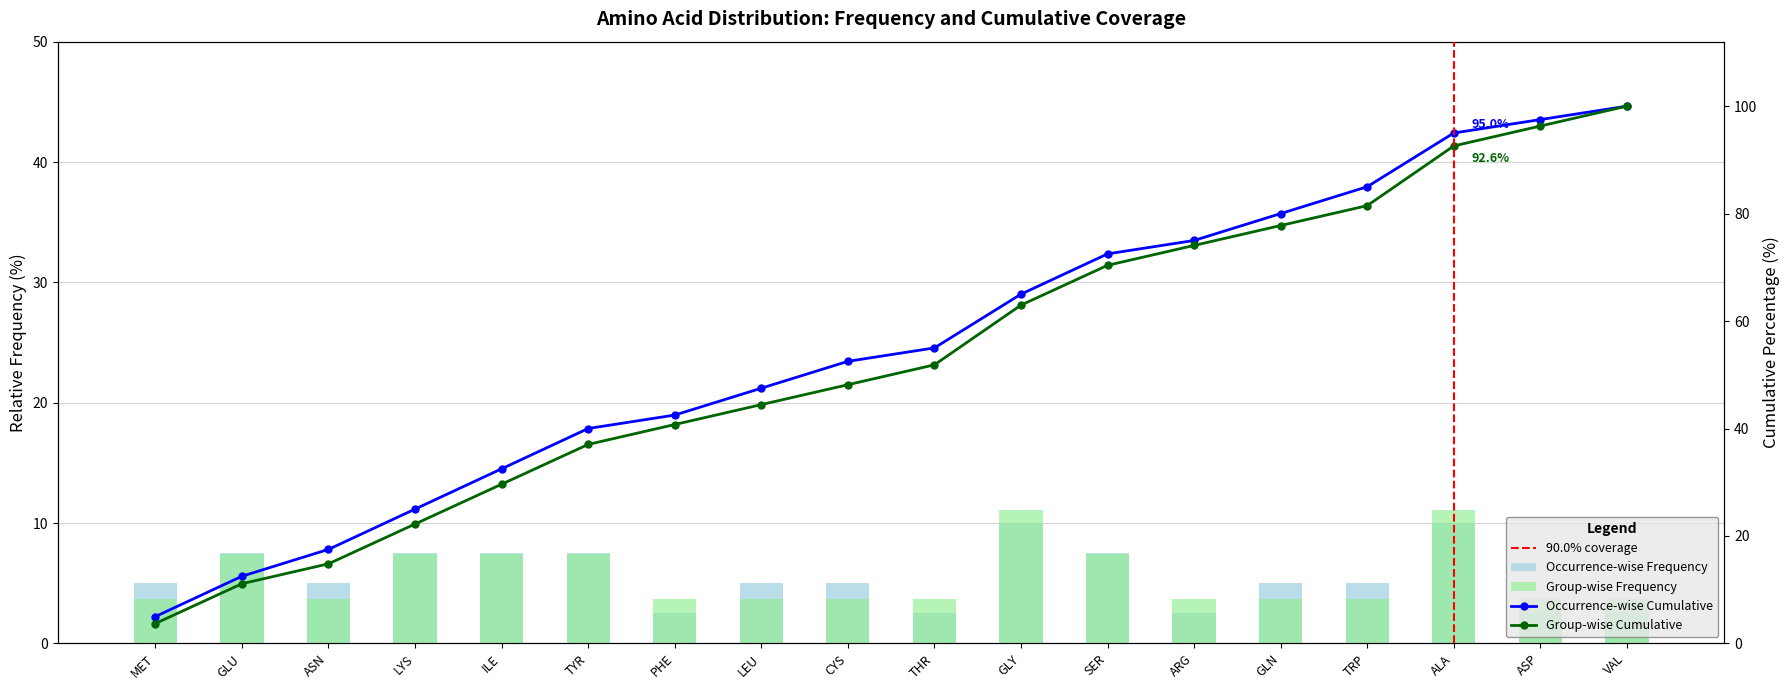

Which category has the lowest value in the Occurrence-wise Frequency series?

PHE